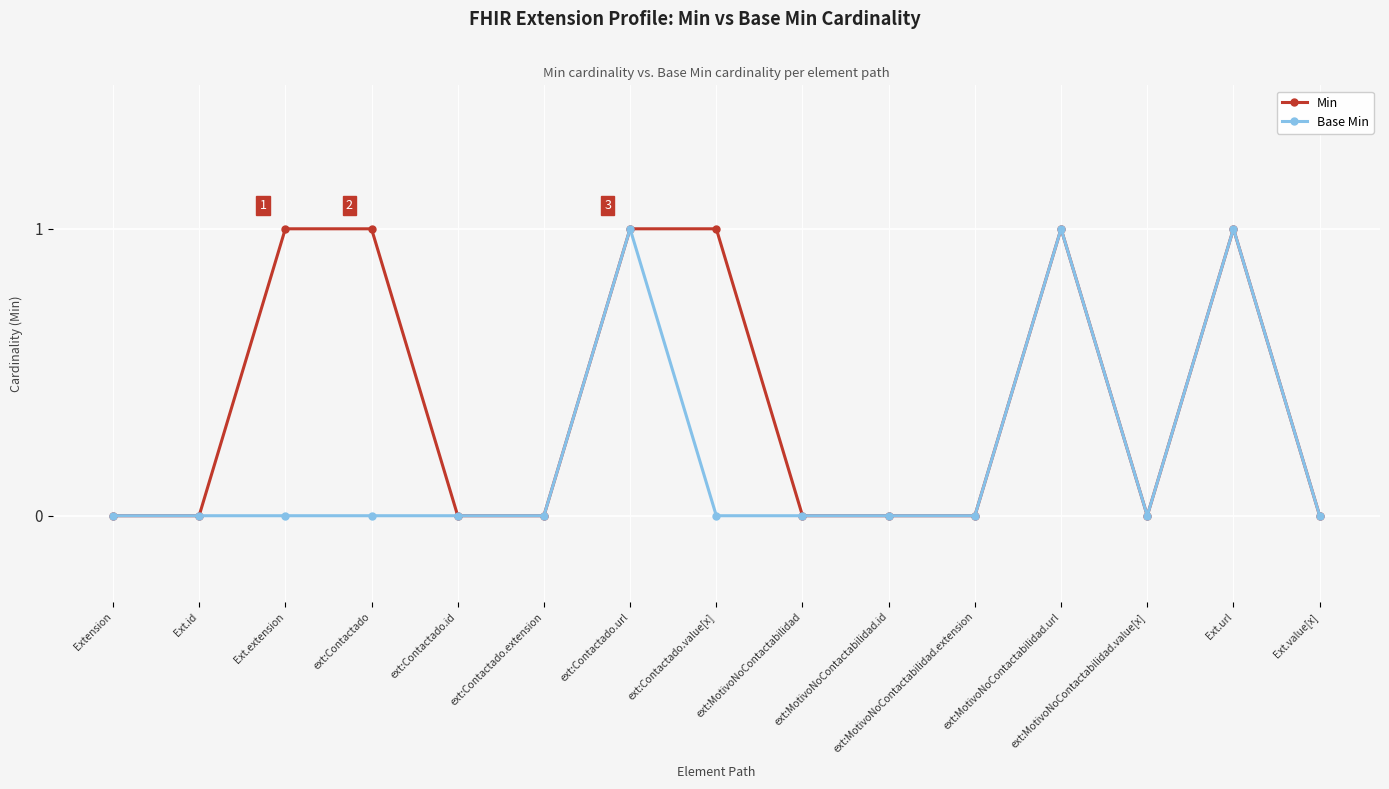

What position from the left is ext:Contactado.extension?

6